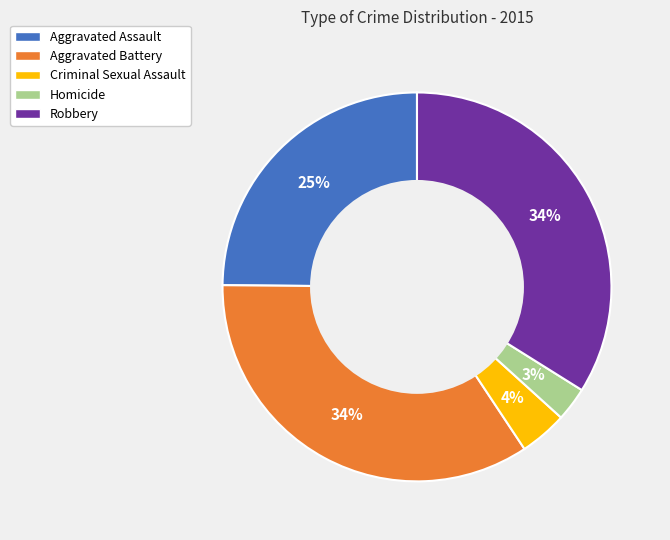

Between Robbery and Aggravated Assault, which is larger?

Robbery